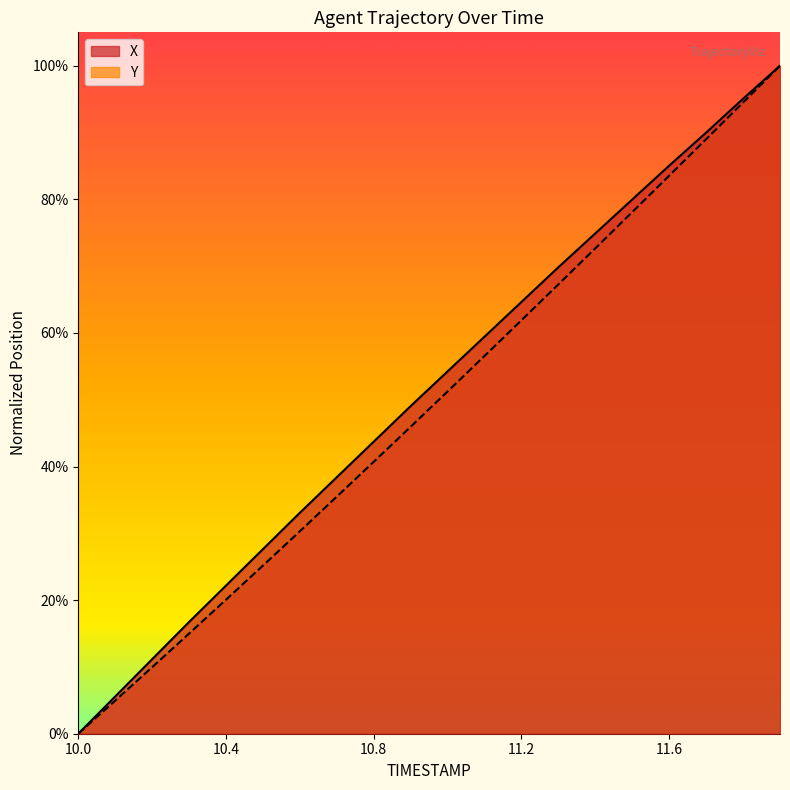

Rank the categories by X value from lowest to highest.

10.0, 10.1, 10.2, 10.3, 10.4, 10.5, 10.6, 10.7, 10.8, 10.9, 11.0, 11.1, 11.2, 11.3, 11.4, 11.5, 11.6, 11.7, 11.8, 11.9